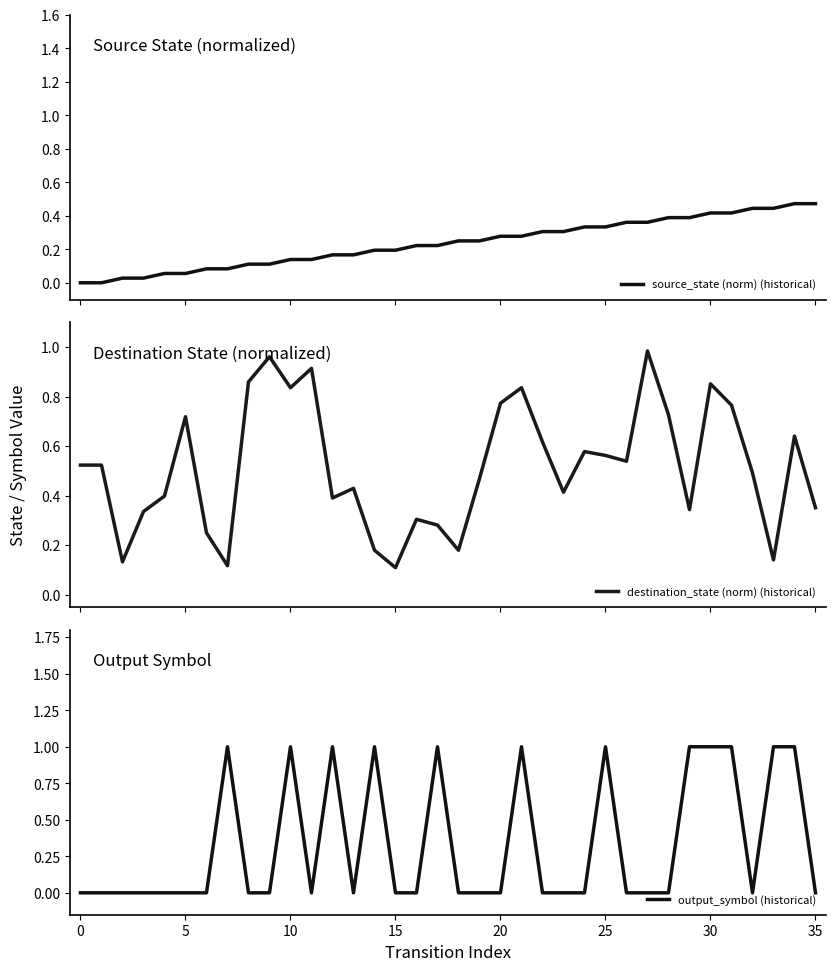

Which series changed the most between 0 and 27?

destination_state (norm) (historical)